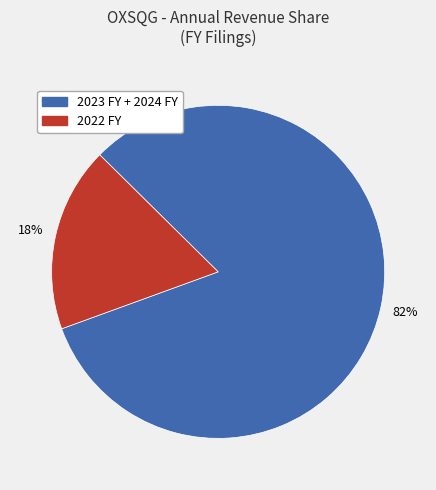

To the nearest percent, what is the difference between the largest and smallest slice percentages?

64%